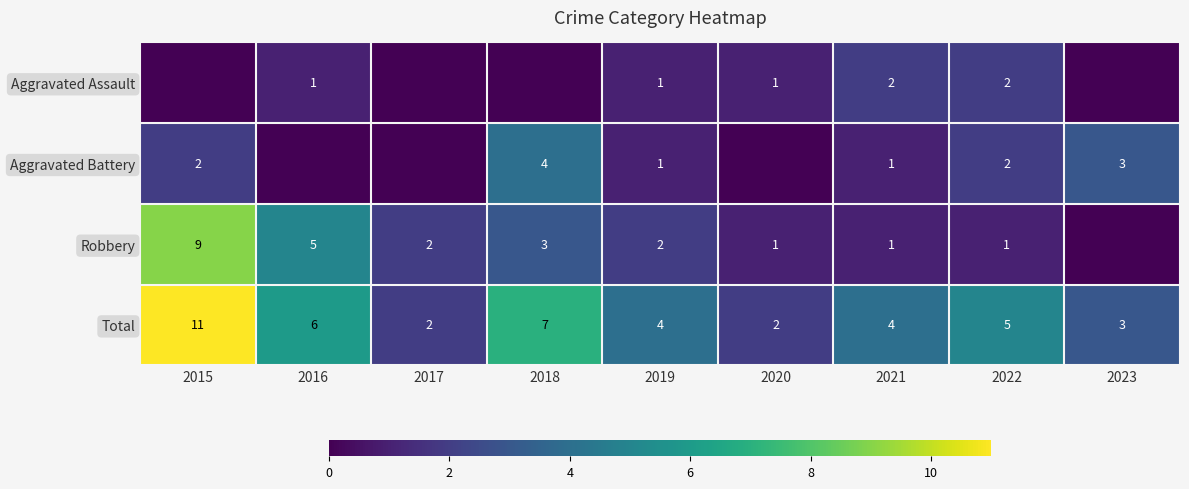

What is the difference between the Total values at 2017 and 2021?

2